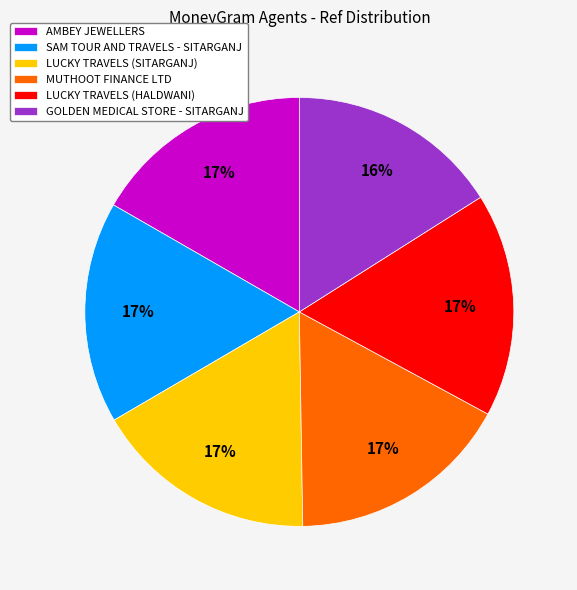

Count the number of slices in the pie.

6